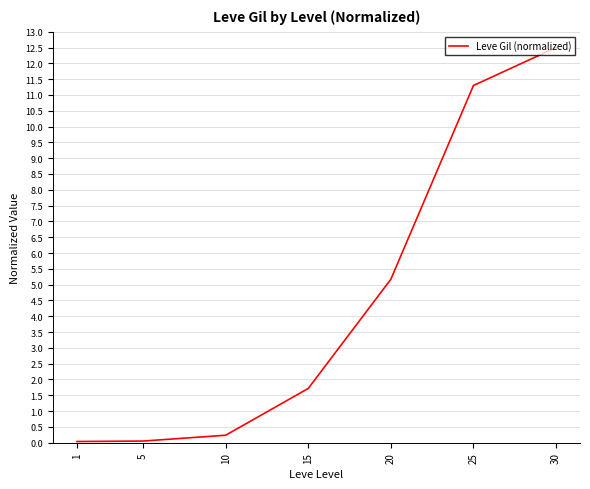

Where is the data nearest to the value 6?

20